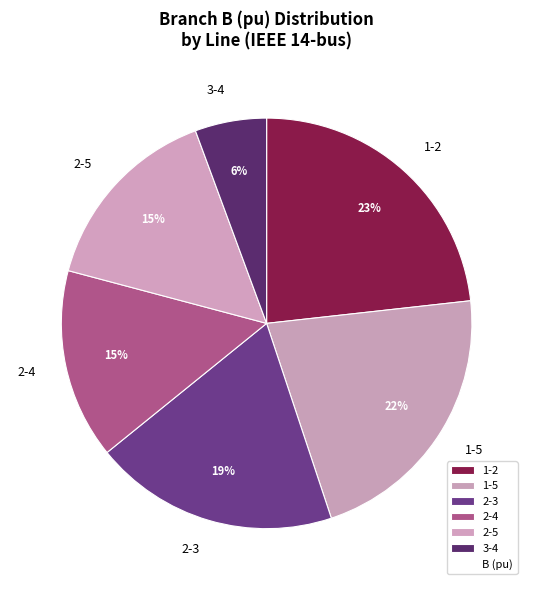

Count the number of slices in the pie.

6